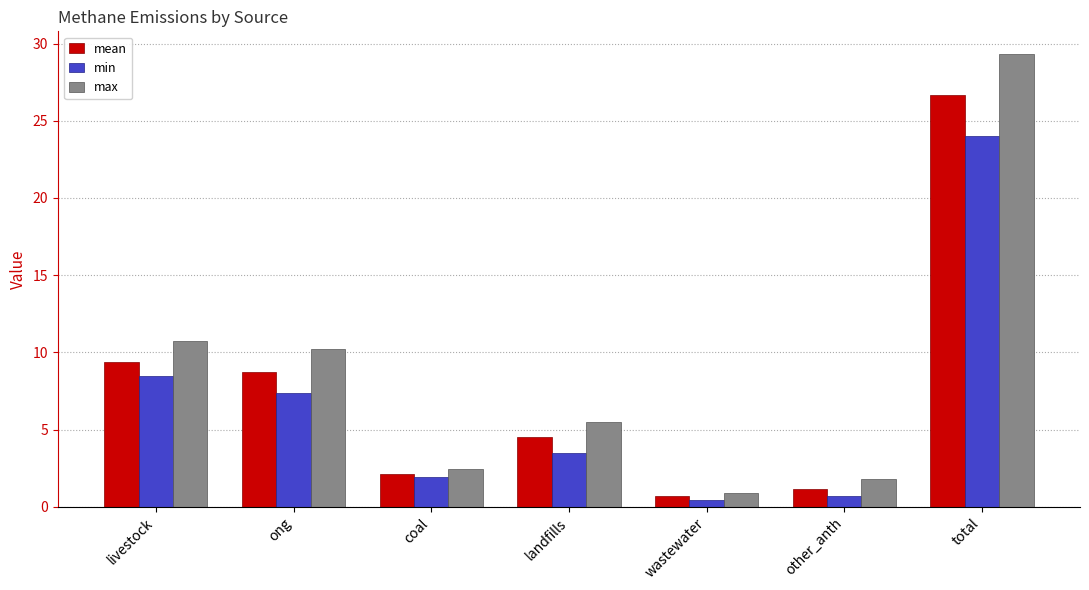

What is the difference between the maximum and minimum values in the mean series?

25.9